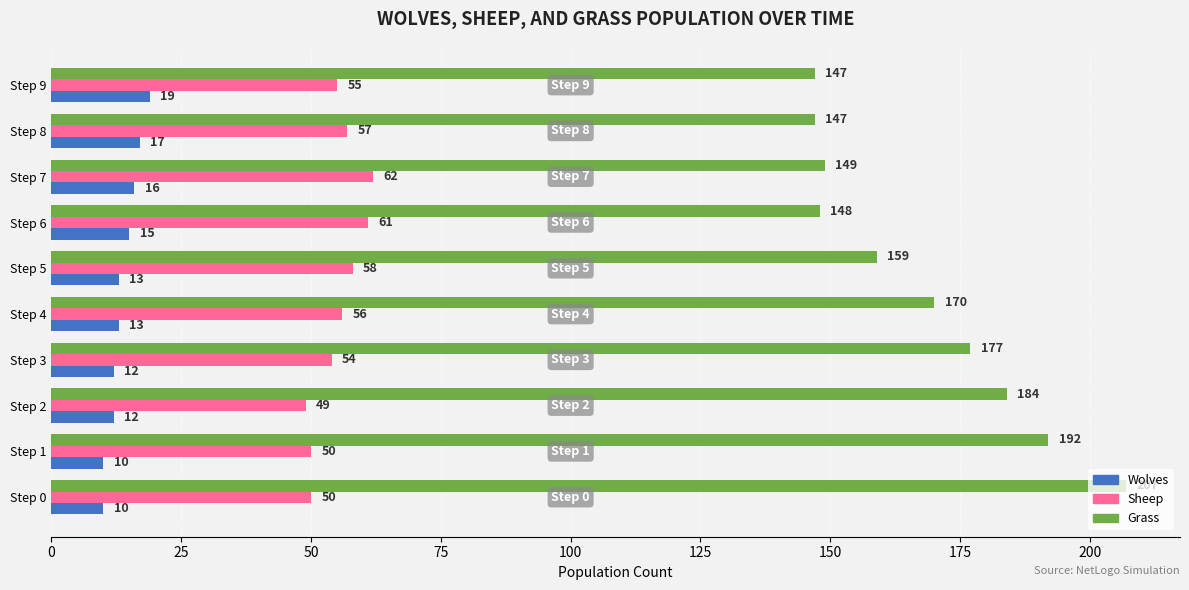

What is the difference between the highest and lowest values at Step 8?

130